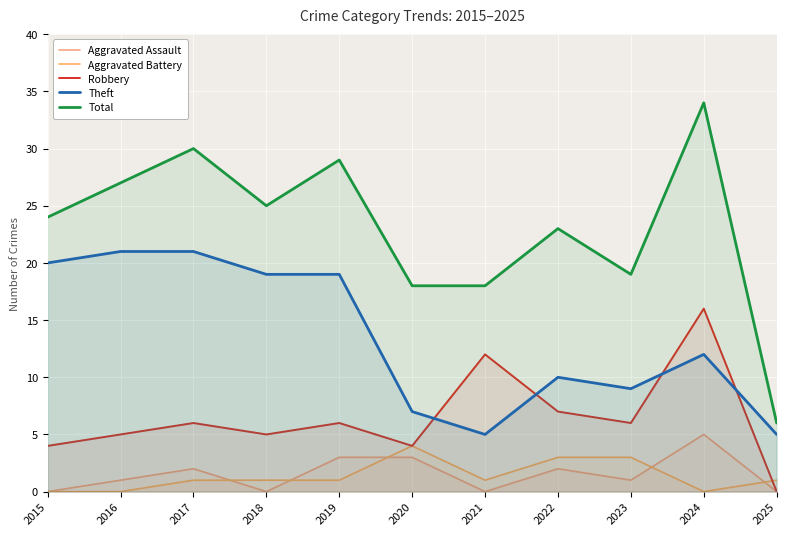

What are all the series names shown in the legend?

Aggravated Assault, Aggravated Battery, Robbery, Theft, Total